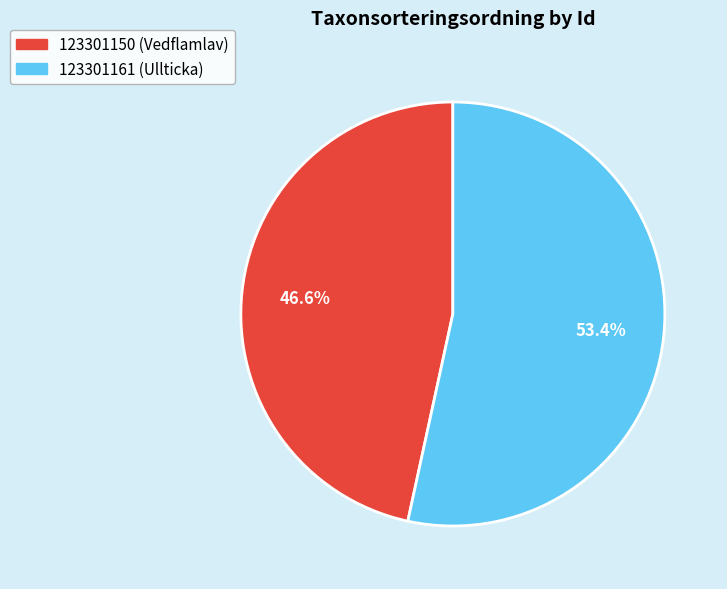

Is it true that 123301161 (Ullticka) is 47% of the pie?

False